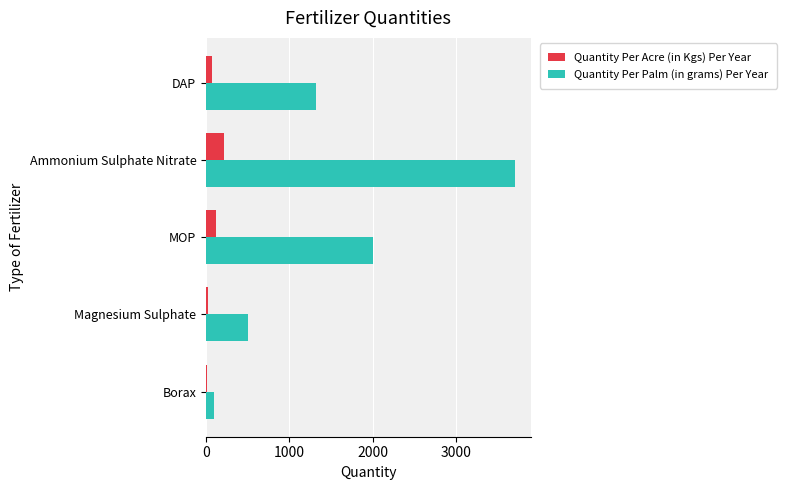

What is the average value of the Quantity Per Palm (in grams) Per Year series?

1525